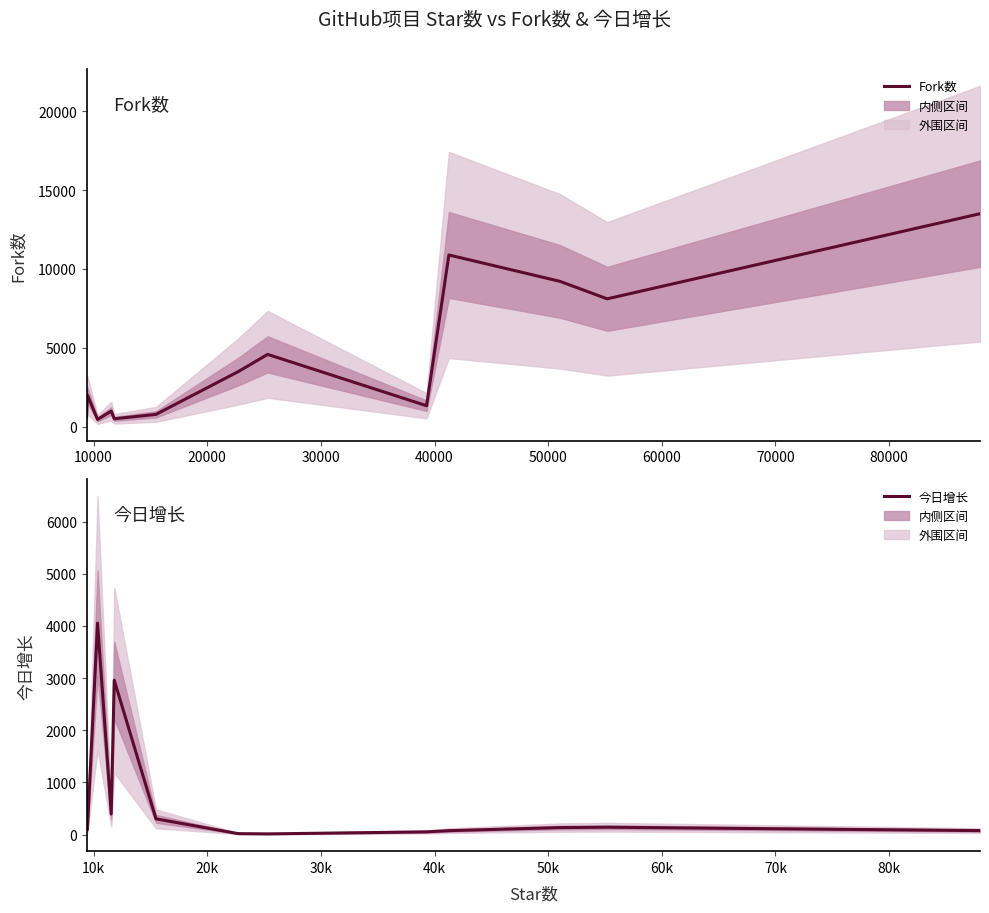

How many times do 今日增长 and Fork数 cross each other?

5